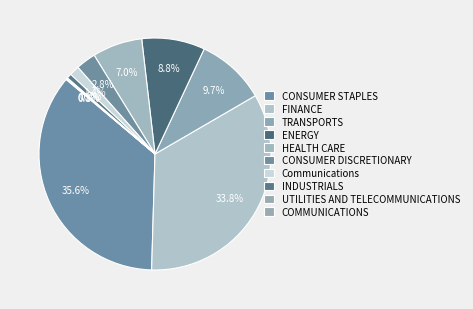

Is it true that HEALTH CARE is 7% of the pie?

False